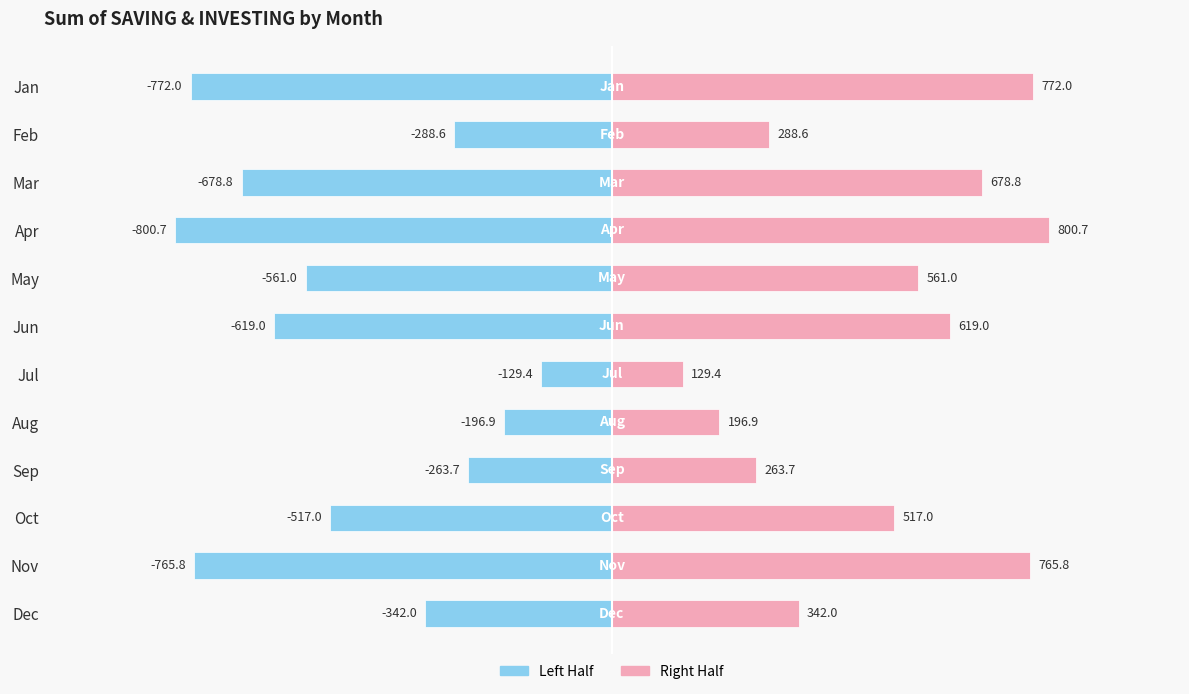

Reading right to left, extract all data points from this chart.

Left (Saving): -342.0	-765.8	-517.0	-263.7	-196.9	-129.4	-619.0	-561.0	-800.7	-678.8	-288.6	-772.0
Right (Investing): 342.0	765.8	517.0	263.7	196.9	129.4	619.0	561.0	800.7	678.8	288.6	772.0